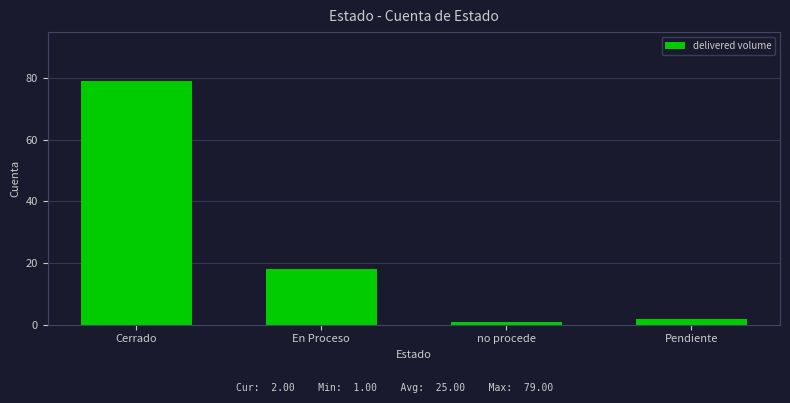

Reading left to right, extract all data points from this chart.

Cerrado=79	En Proceso=18	no procede=1	Pendiente=2